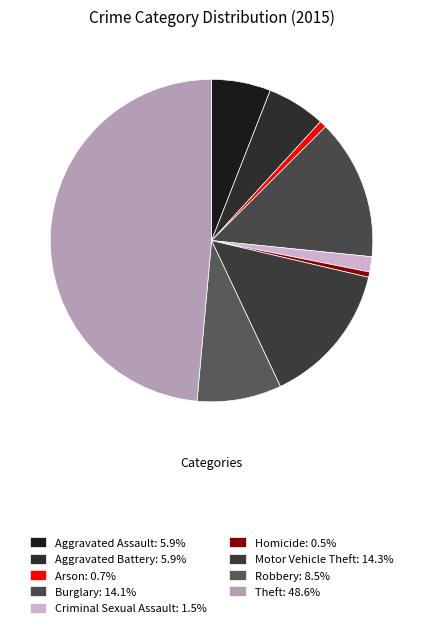

What percentage is the Burglary slice, to the nearest percent?

14%